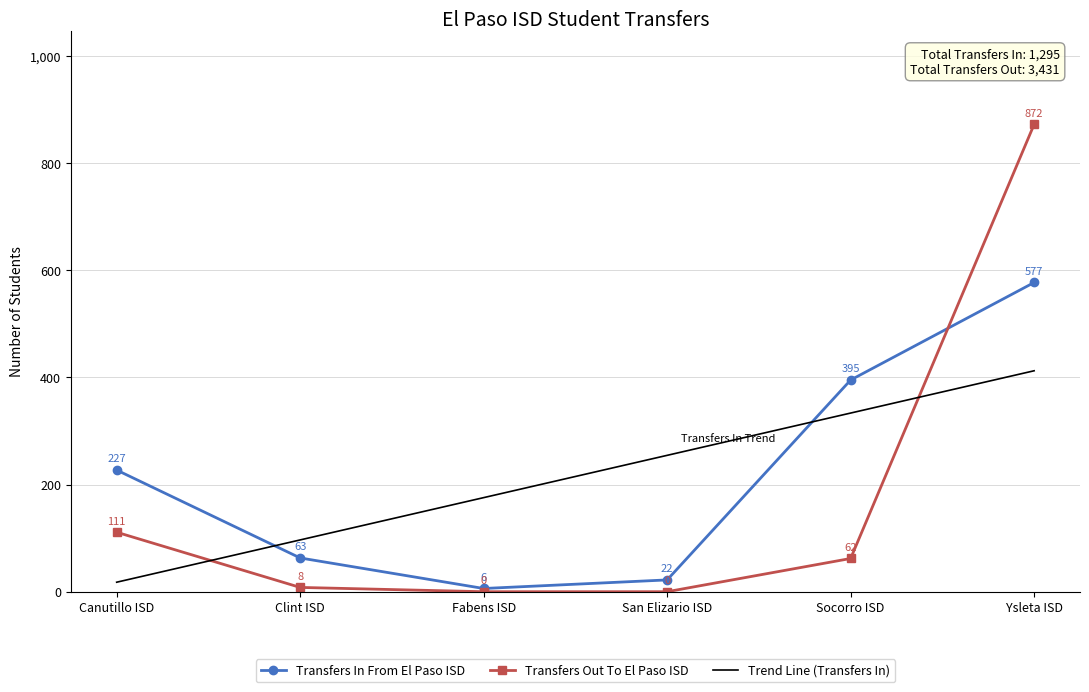

What is the maximum value for Transfers Out To El Paso ISD?

872.0